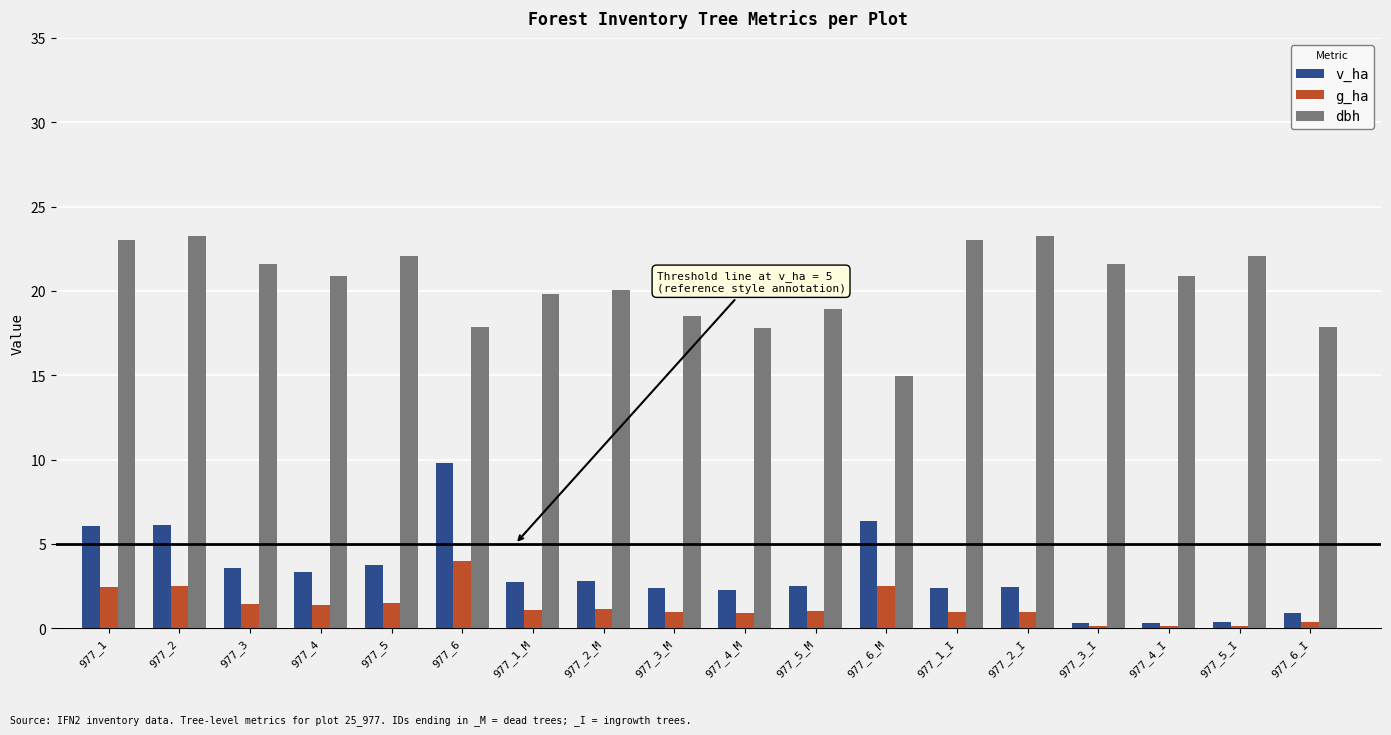

Which series changed the most between 977_2_M and 977_6_I?

dbh